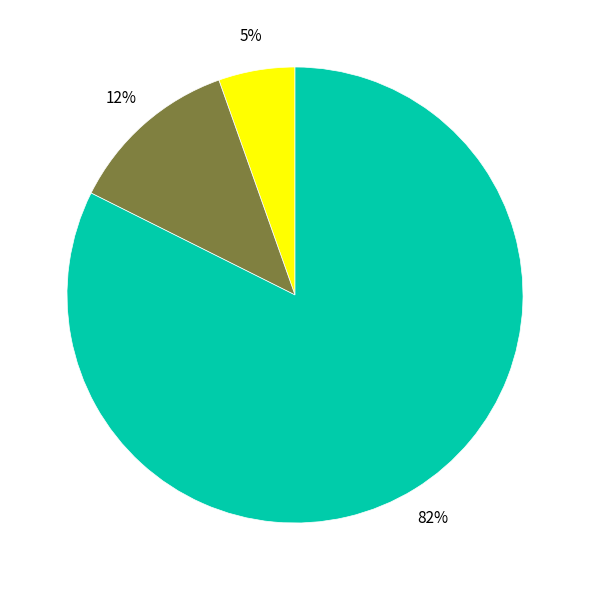

Is there any slice that represents more than half of the pie?

Yes